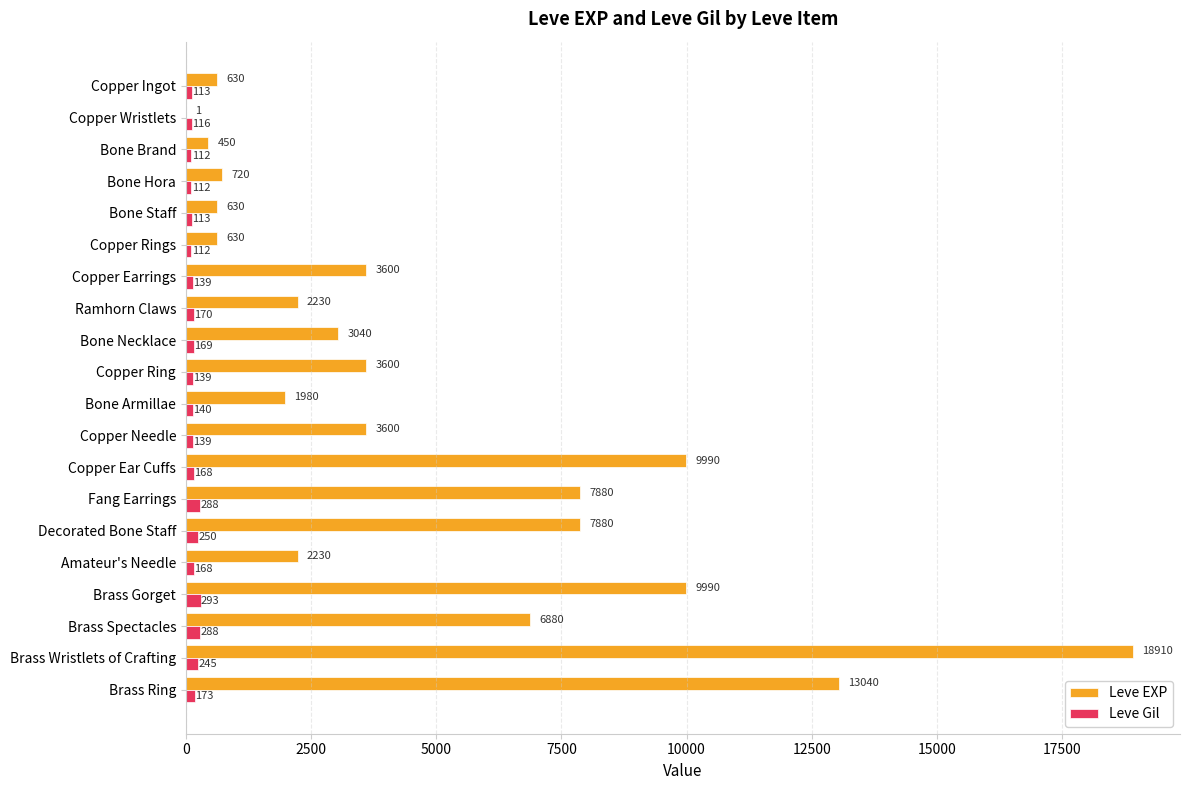

Between Copper Earrings and Decorated Bone Staff, which series saw the biggest shift?

Leve EXP